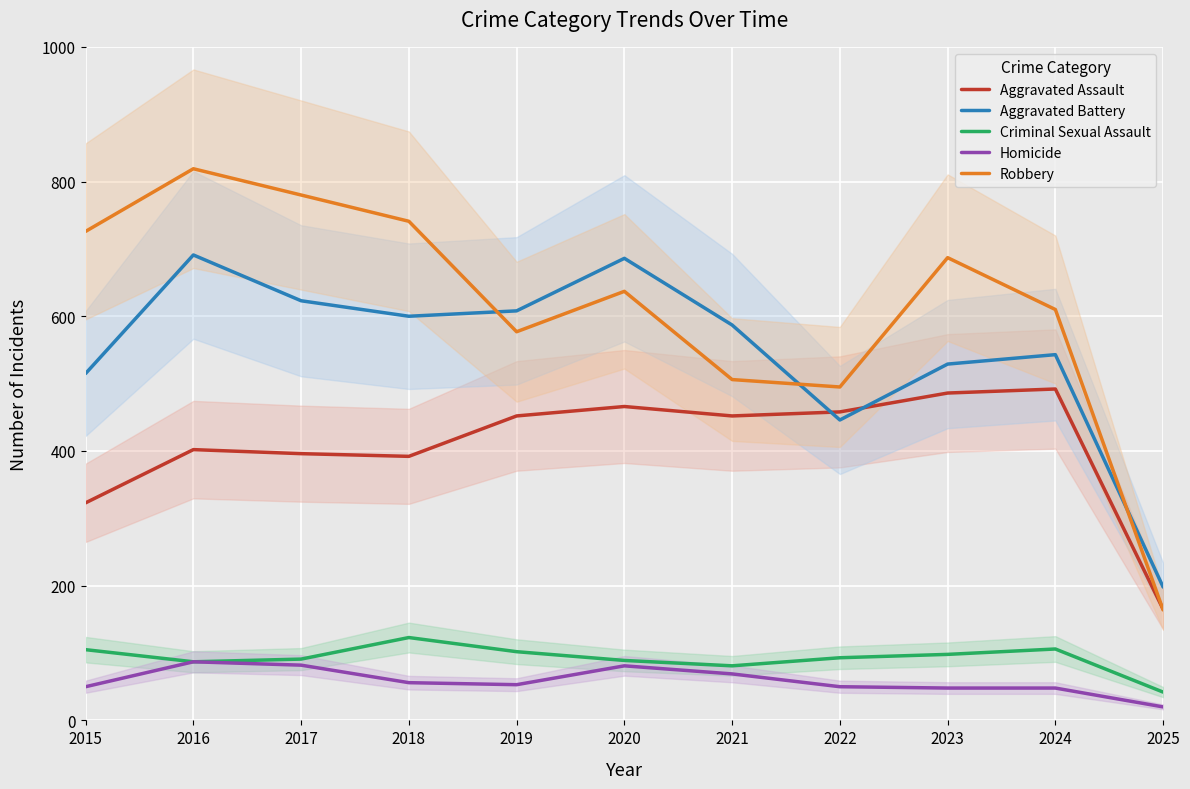

True or false: Aggravated Battery has a value of 623 at 2017.

True